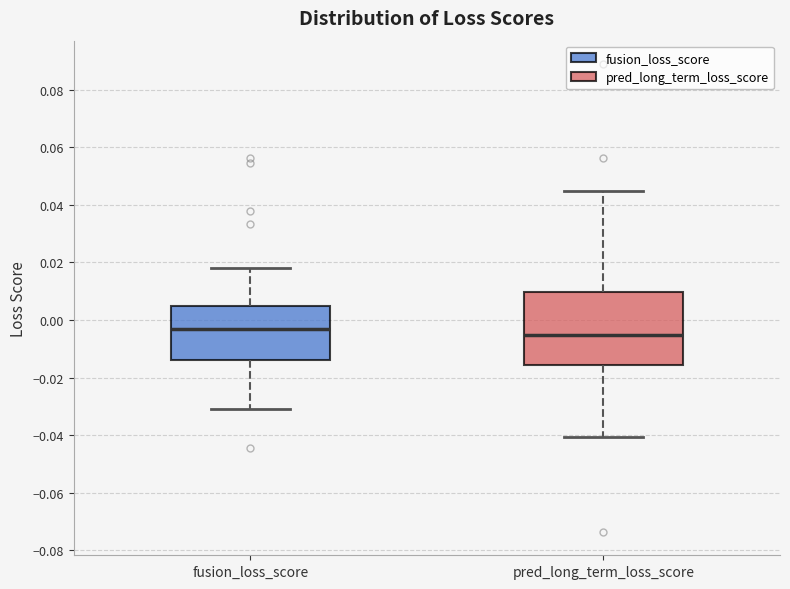

Reading left to right, transcribe this box plot: for each box, give where its median line is, the range the box spans, and where its two whiskers end, as read against the y-axis. The values are not printed on the chart, so give them approximately, as read against the axis.

fusion_loss_score: median -0.004, box -0.014 to 0.004, whiskers -0.030 to 0.018
pred_long_term_loss_score: median -0.006, box -0.016 to 0.010, whiskers -0.040 to 0.044